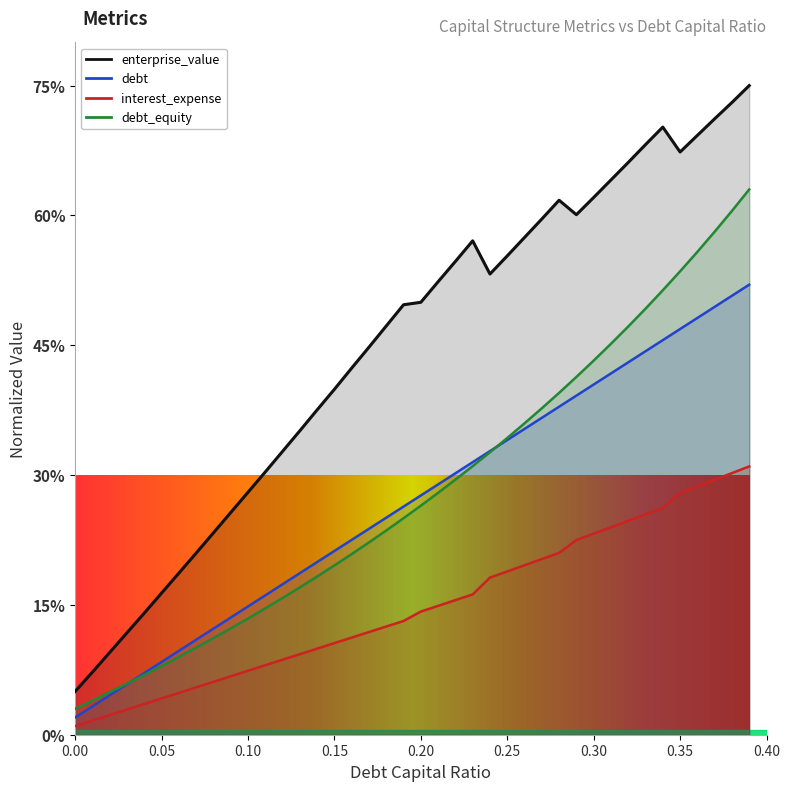

True or false: debt has more than 0 points higher than both neighbors.

False